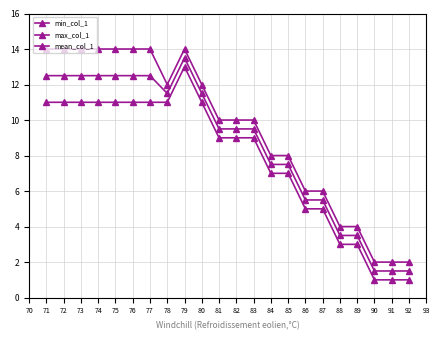

Does the chart display data point markers on the line(s)?

Yes